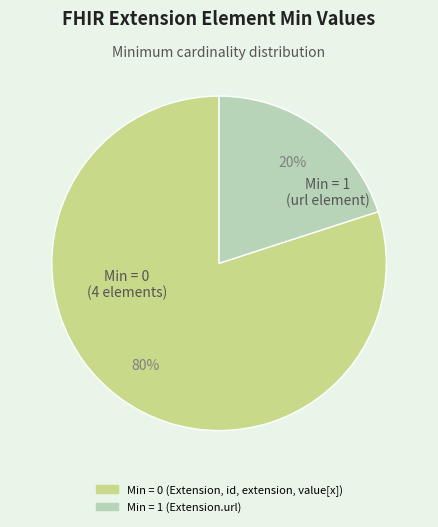

Does any single category account for the majority?

Yes